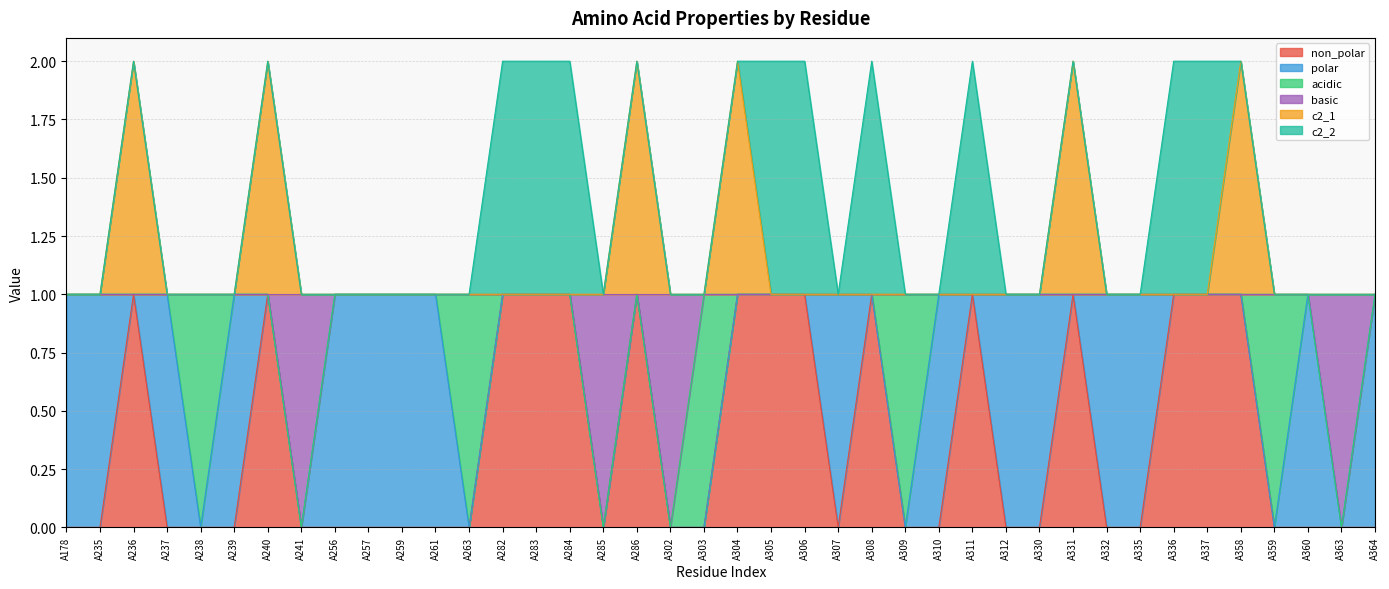

How many values in non_polar are above zero?

15